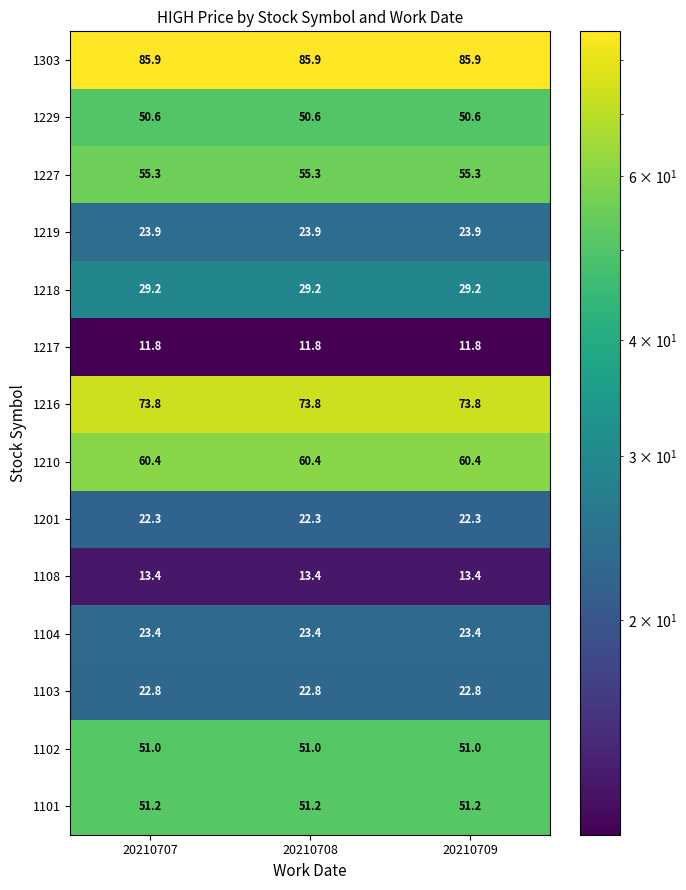

What is the approximate value of 1229 at 20210709?

50.6